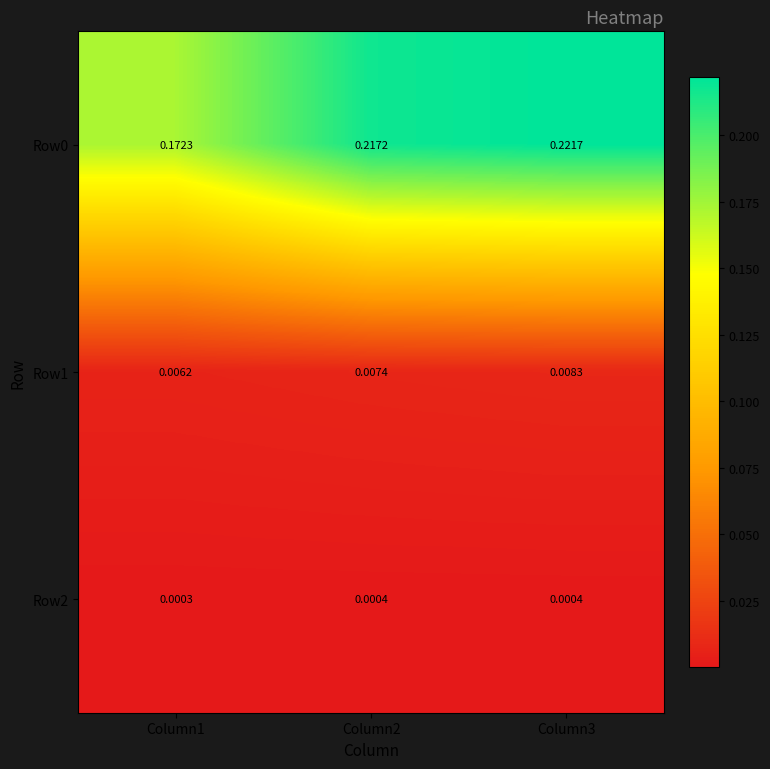

Is the value of Row2 at Column2 greater than the value of Row1 at Column3?

No